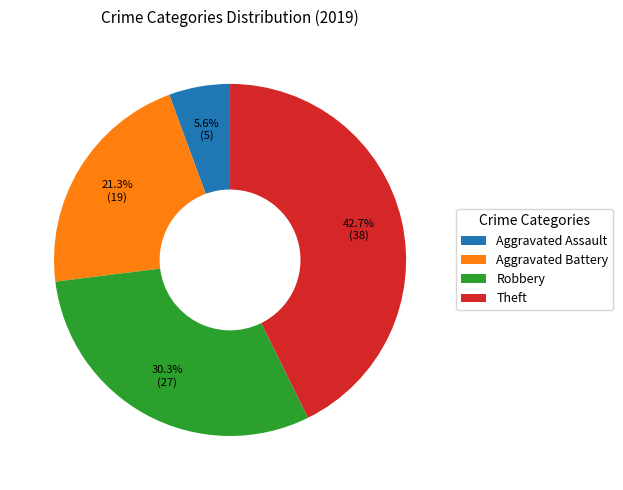

To the nearest percent, what percentage of the pie is Aggravated Assault?

6%